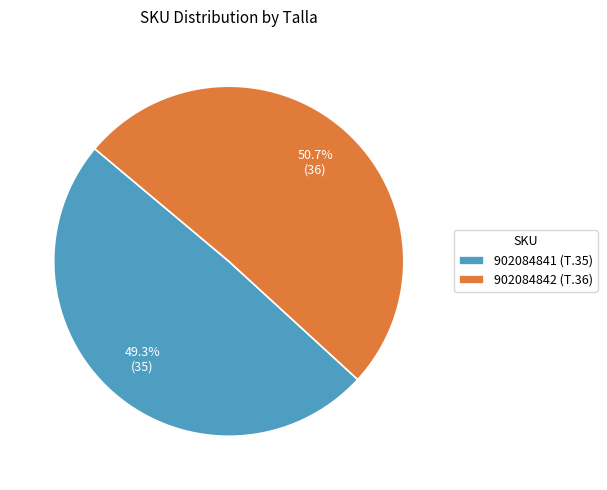

Which has a higher value, 902084841 (T.35) or 902084842 (T.36)?

902084842 (T.36)